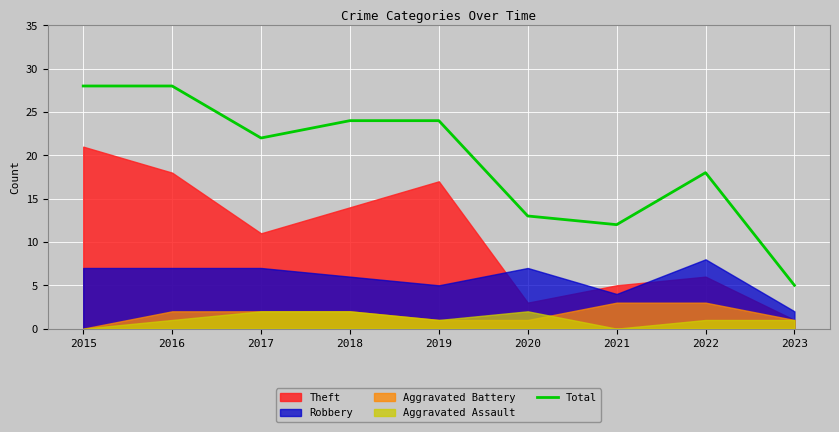

What value does the data have at 2017?

22